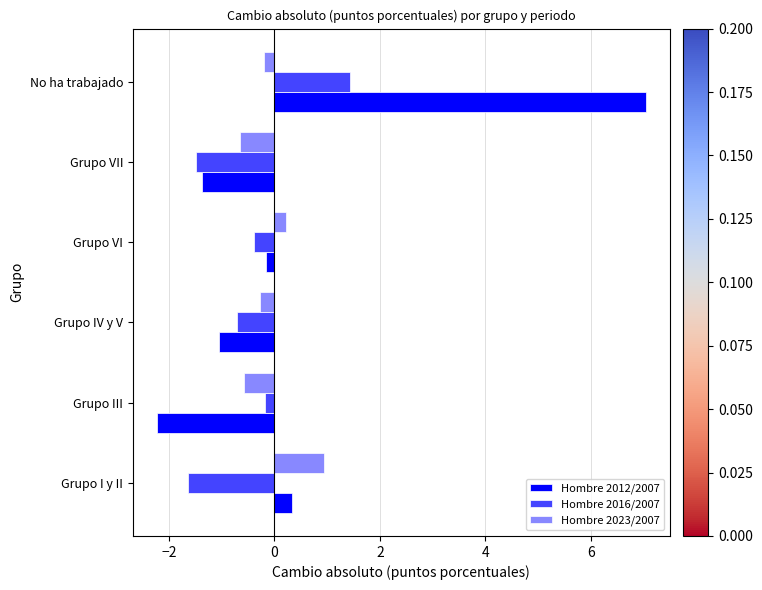

List the series in order of their overall mean, lowest first.

Hombre 2016/2007, Hombre 2023/2007, Hombre 2012/2007